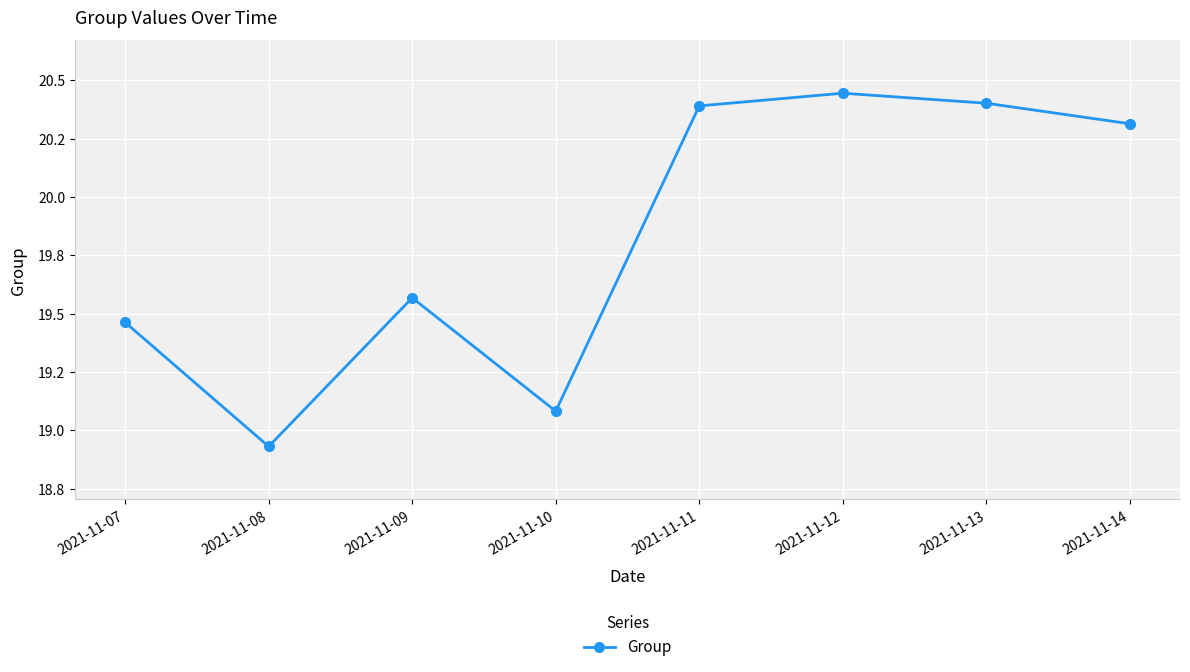

What is the sum of all values?

158.6